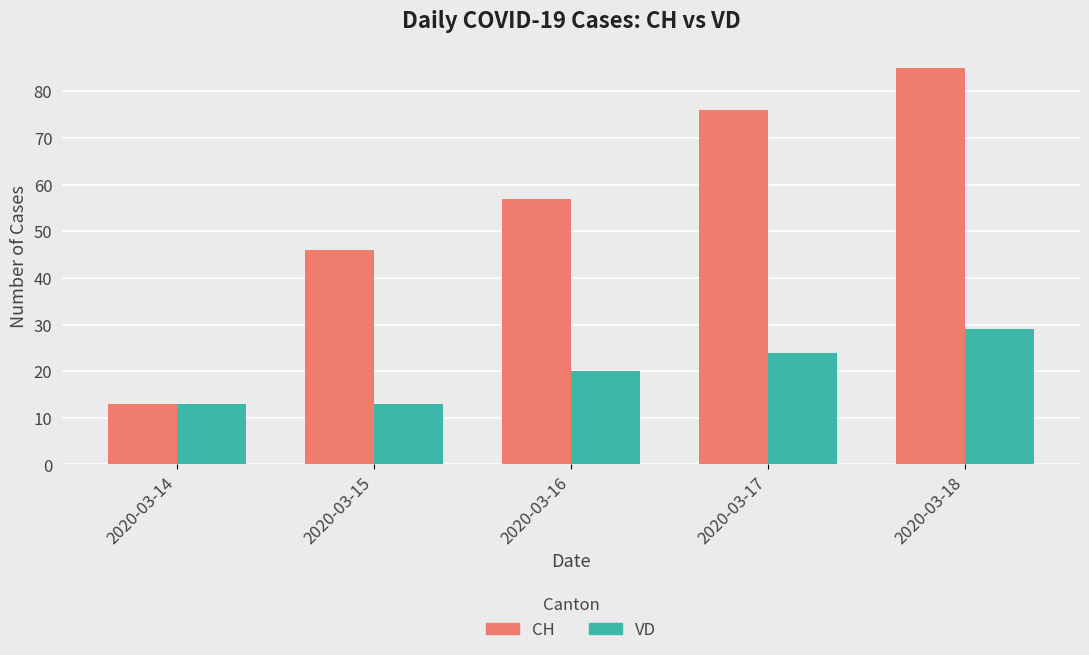

What is the spread (max minus min) of values at 2020-03-15?

33